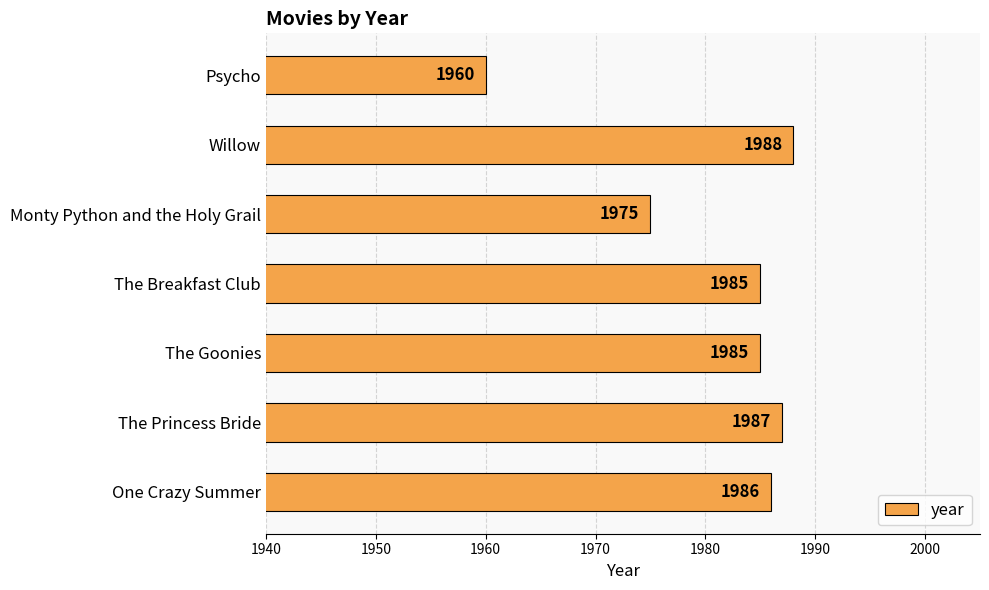

The chart shows a value of 863 at The Goonies. True or false?

False